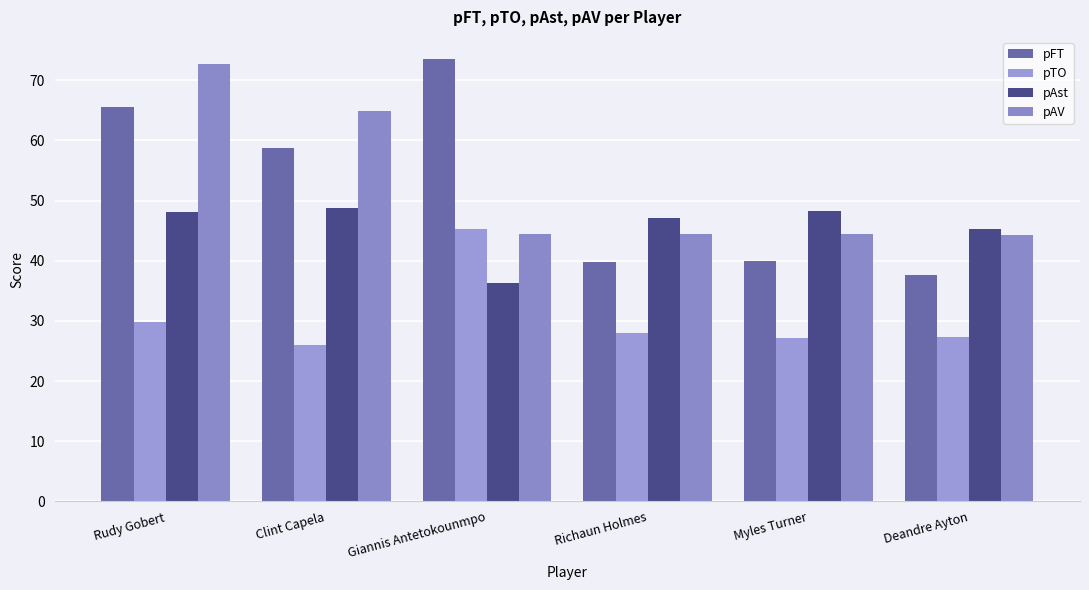

The pFT series shows 65.5 at Rudy Gobert. True or false?

True